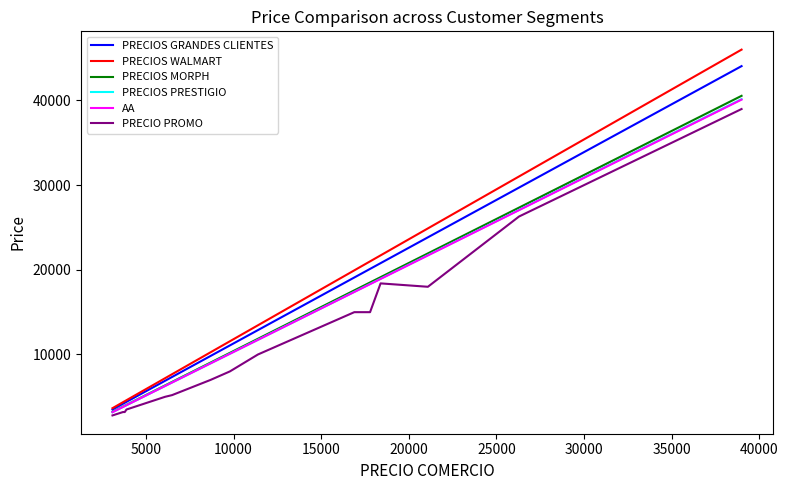

What is the lowest value of the PRECIOS WALMART series?

3646.2